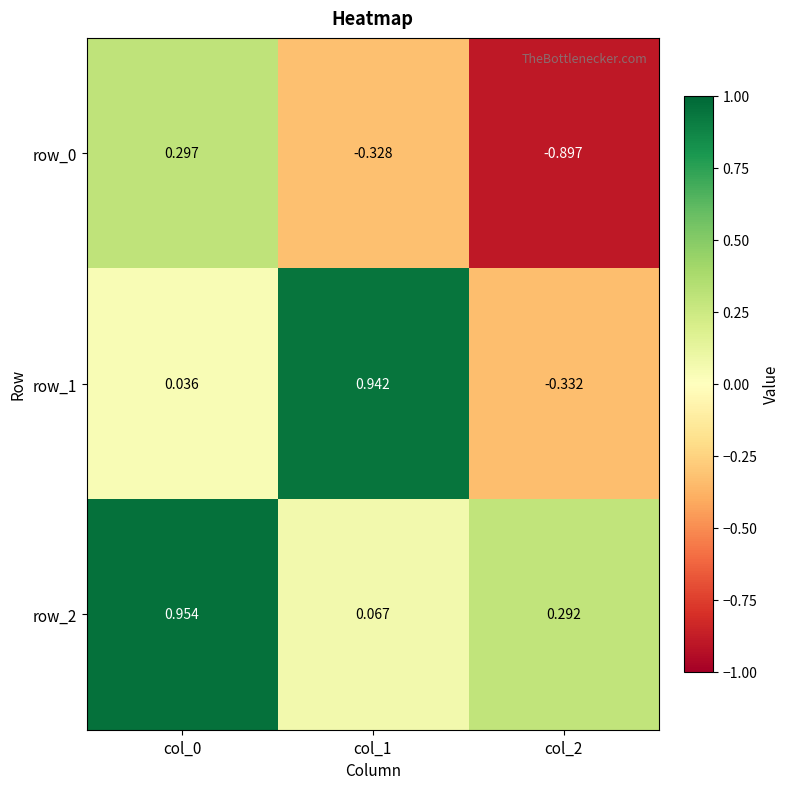

Count the number of categories in the chart.

3